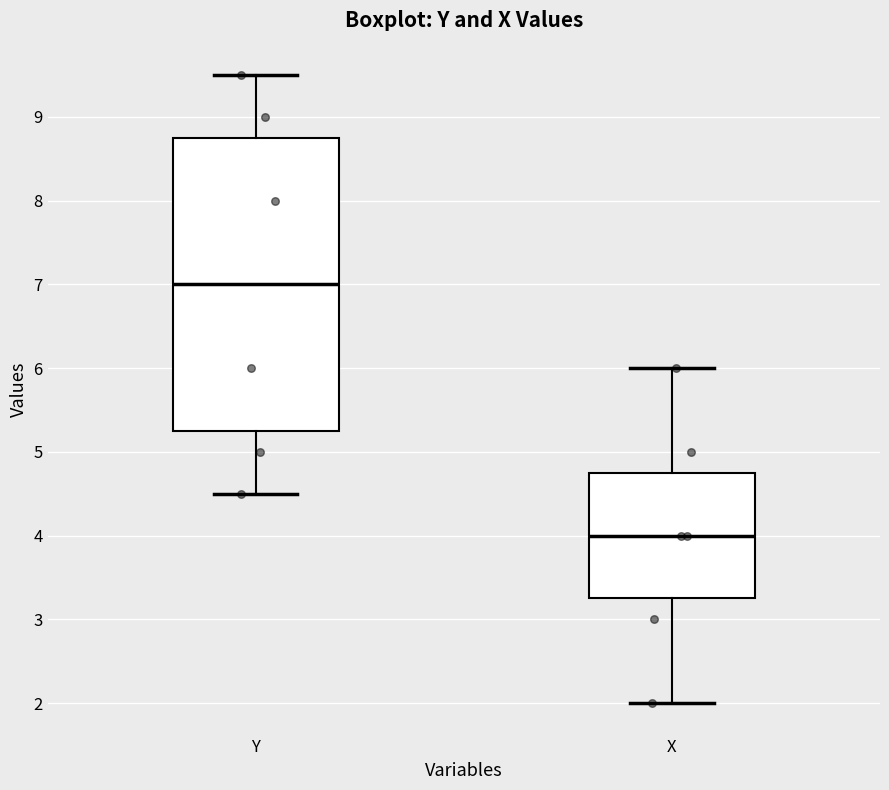

Which box's median line is the lowest?

X